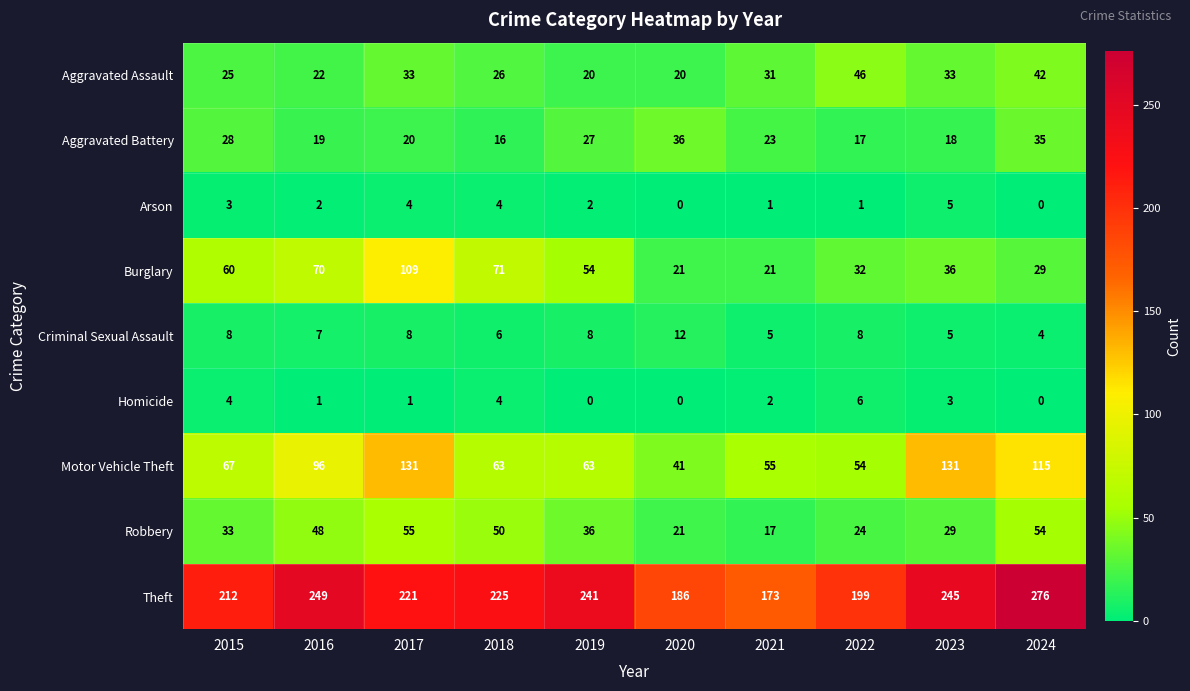

What is the total value across all series at 2020?

337